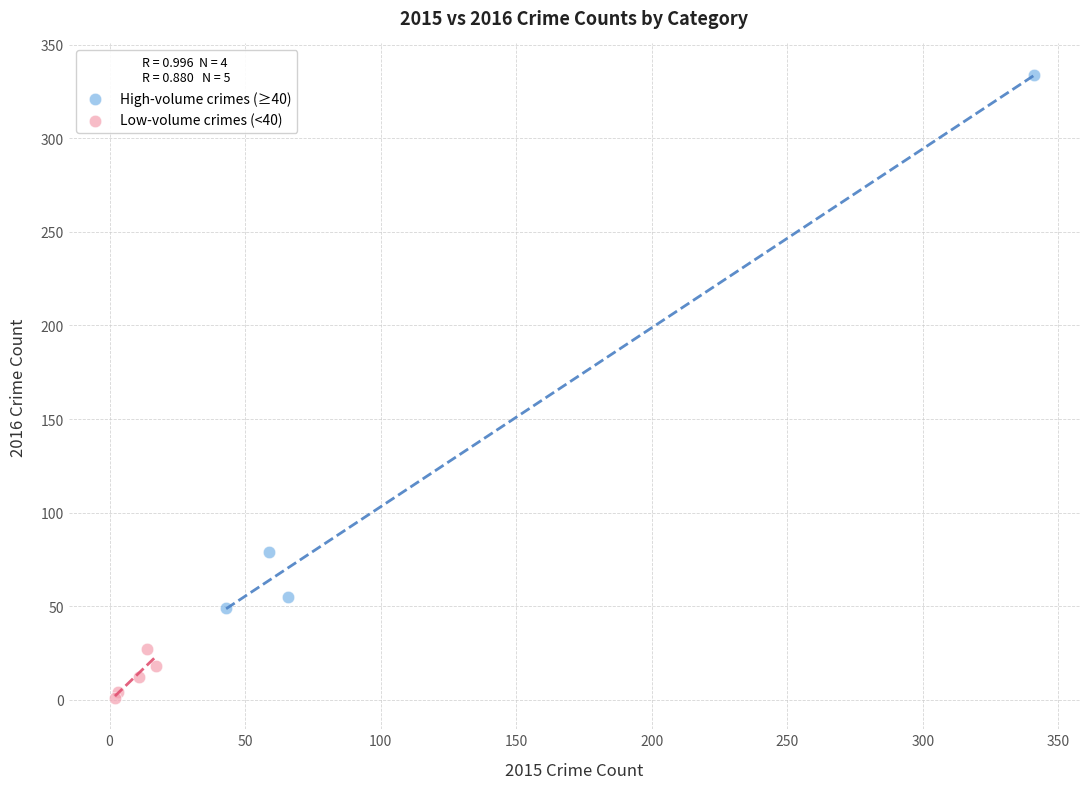

Which series has the largest Y range (max minus min)?

High-volume crimes (≥40)